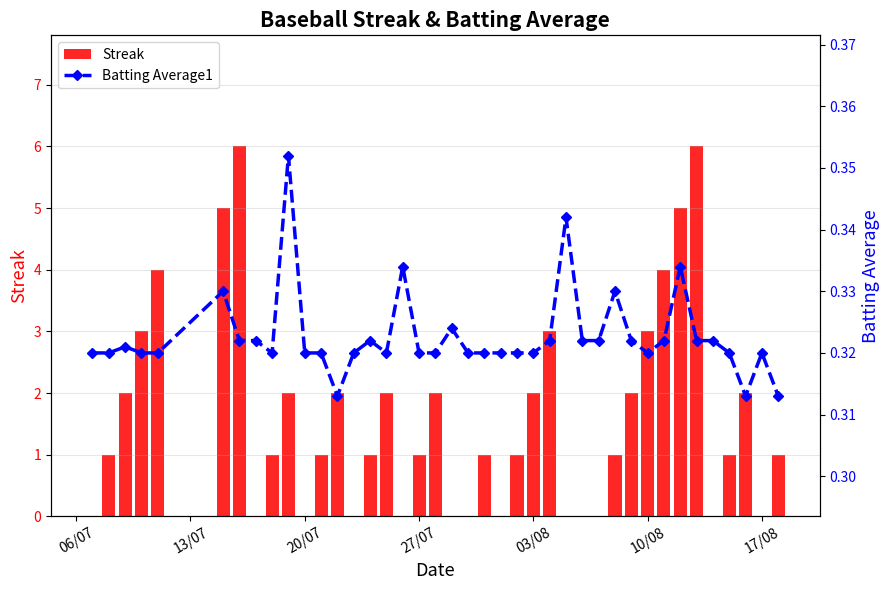

Is it true that Streak equals 2 at 03/08?

True